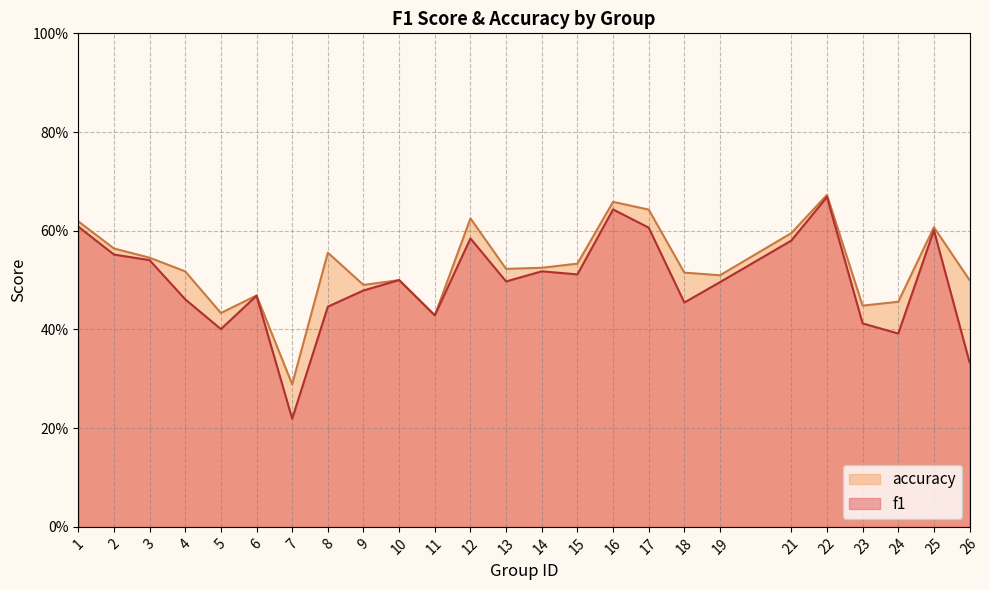

What is the sum of all accuracy values?

13.2